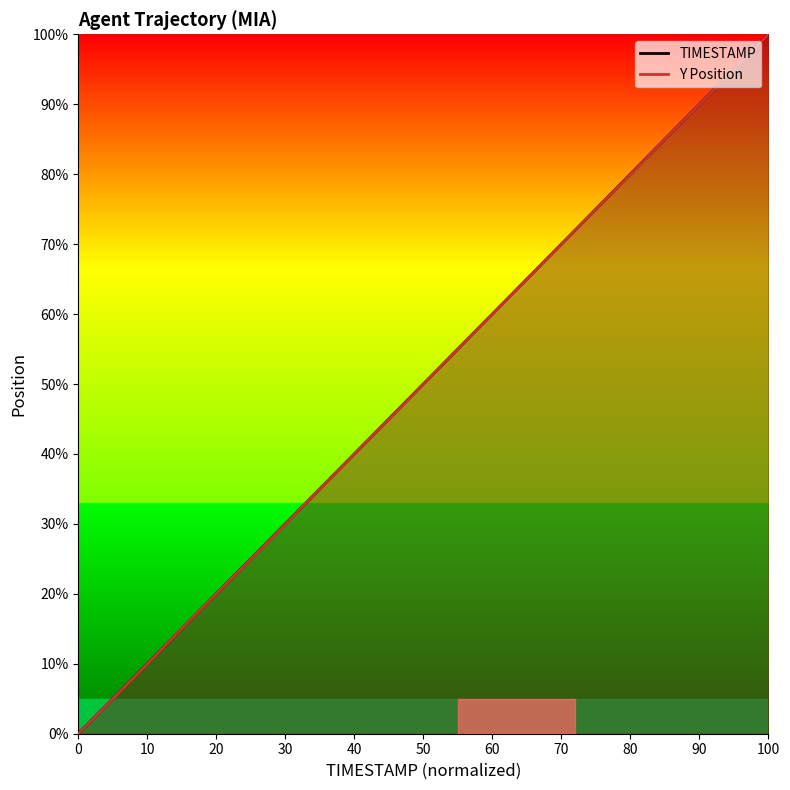

How many values in TIMESTAMP are above zero?

39